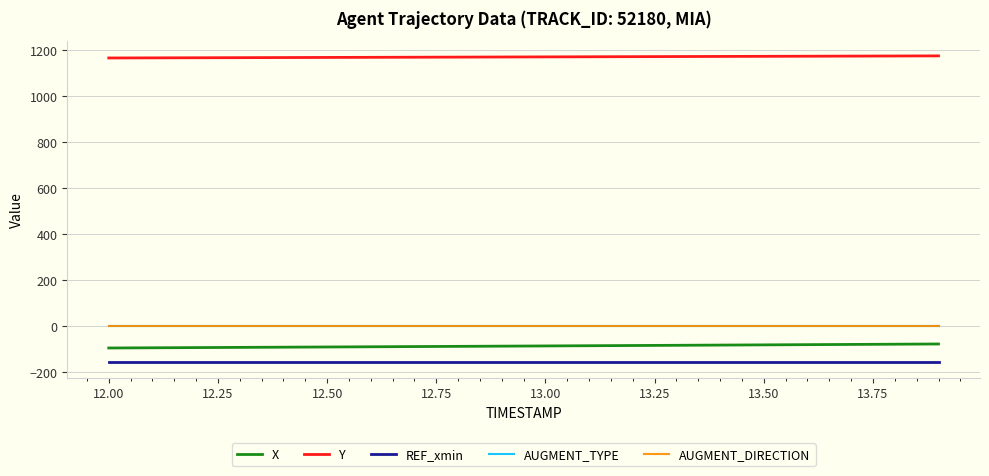

Is this an area chart (filled region under the line)?

No